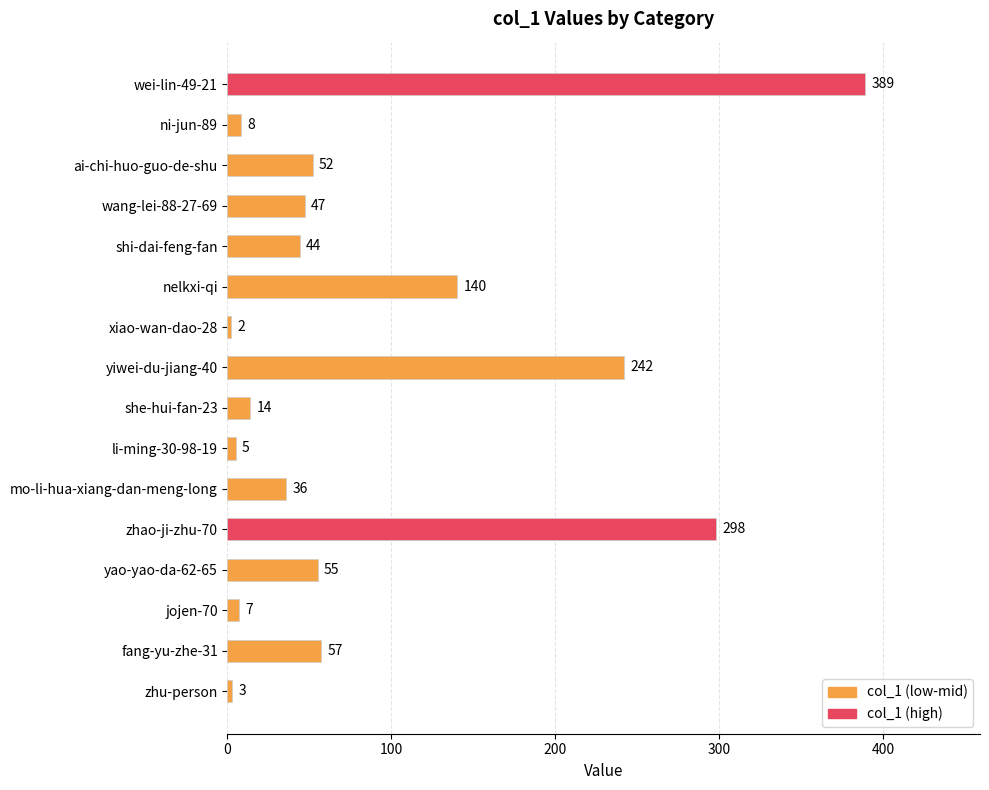

Rank the categories by value from highest to lowest.

wei-lin-49-21, zhao-ji-zhu-70, yiwei-du-jiang-40, nelkxi-qi, fang-yu-zhe-31, yao-yao-da-62-65, ai-chi-huo-guo-de-shu, wang-lei-88-27-69, shi-dai-feng-fan, mo-li-hua-xiang-dan-meng-long, she-hui-fan-23, ni-jun-89, jojen-70, li-ming-30-98-19, zhu-person, xiao-wan-dao-28